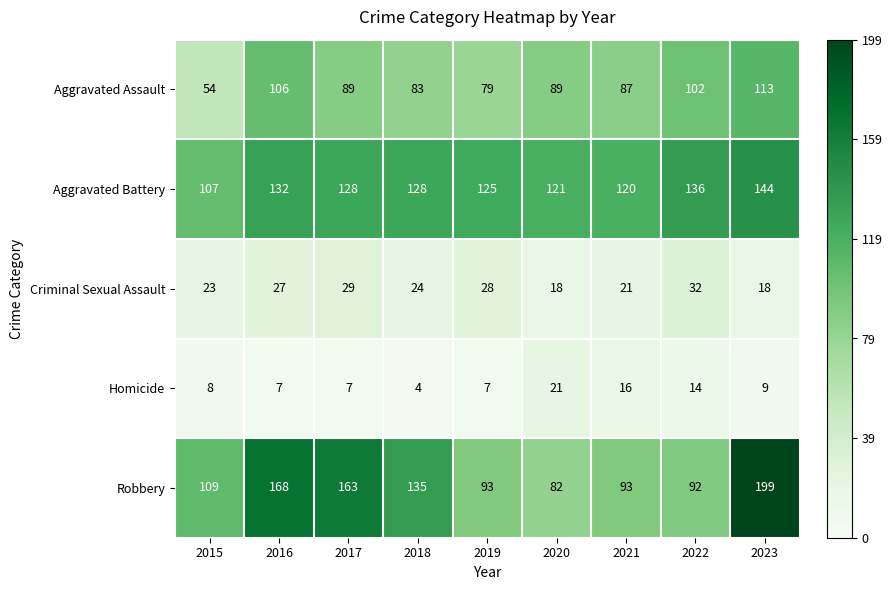

Which series changed the most between 2016 and 2017?

Aggravated Assault